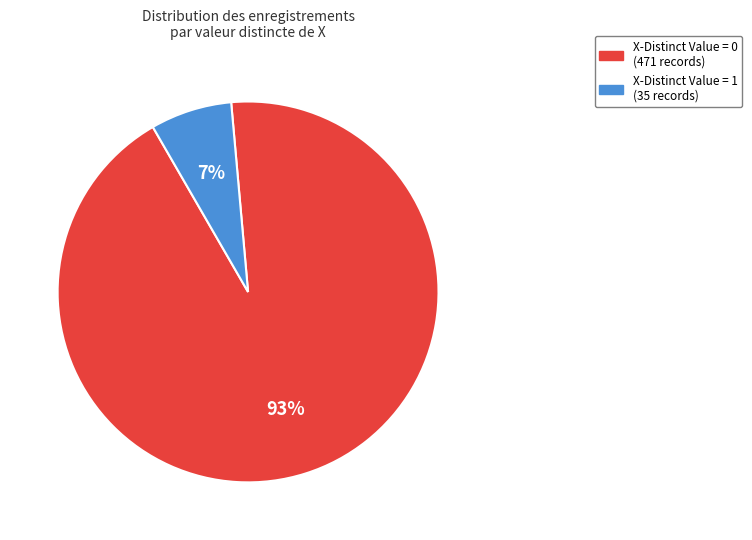

The X-Distinct Value = 1 (35 records) slice represents 15% of the pie. True or false?

False